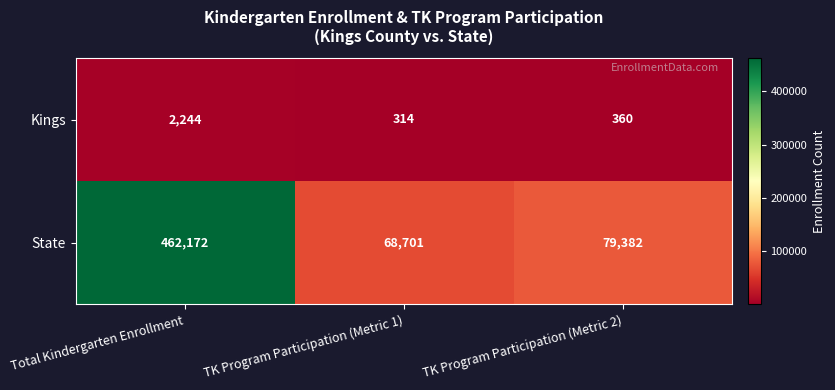

At which label is State closest to 265436?

TK Program Participation (Metric 2)